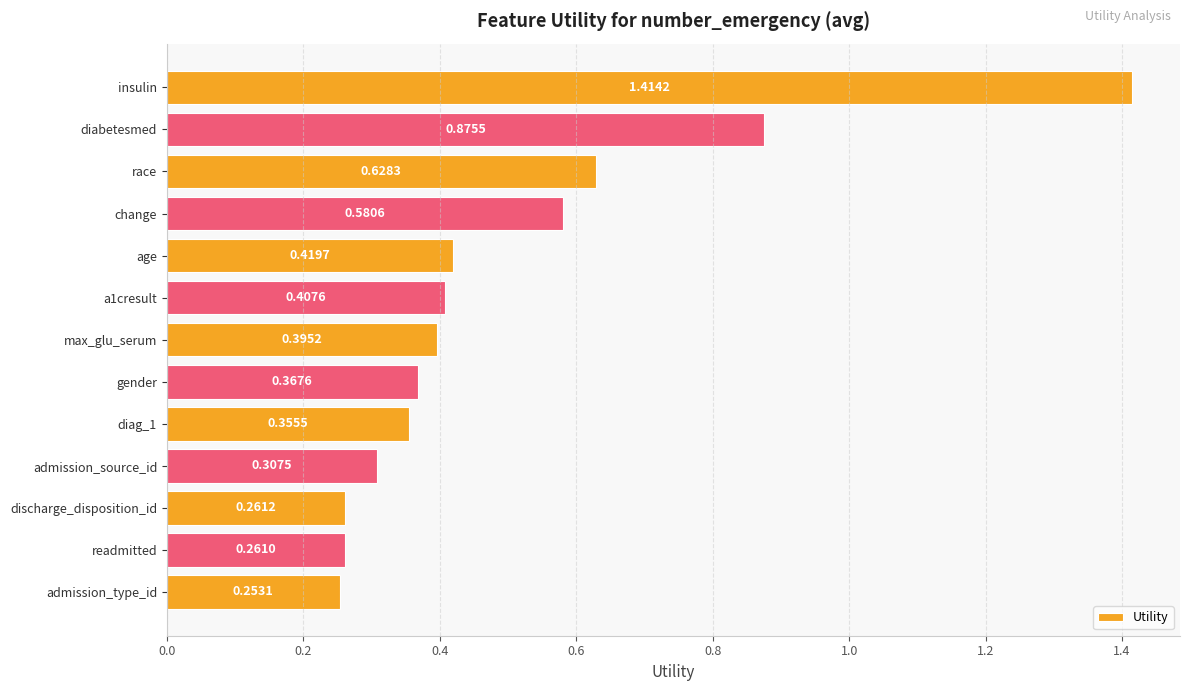

At which label is the value closest to 0?

admission_type_id